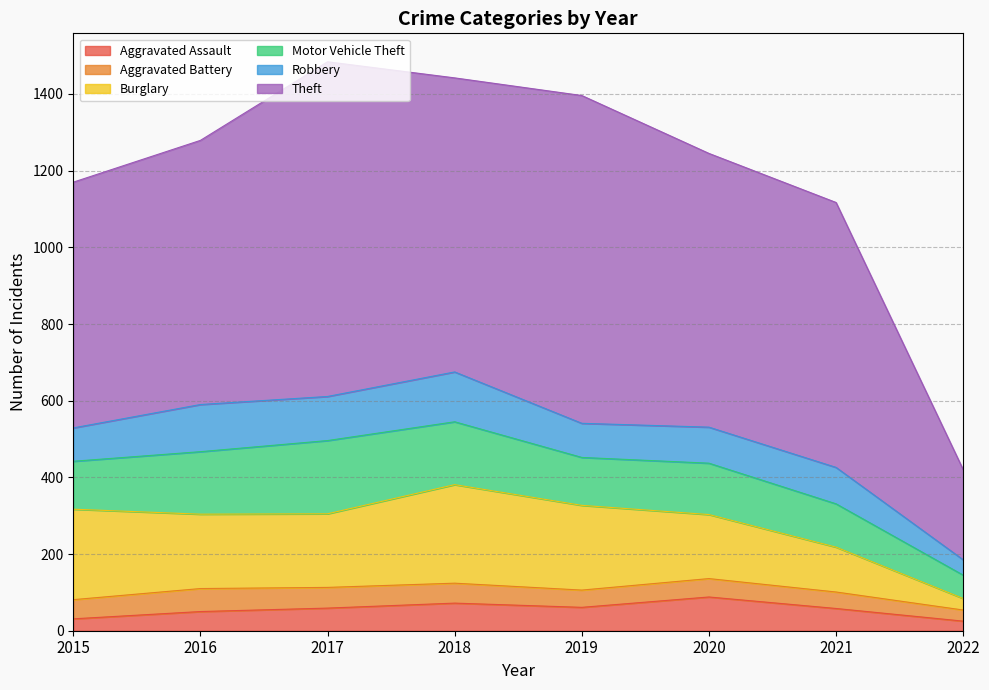

Reading left to right, extract all data points from this chart.

Aggravated Assault: 2015=31	2016=50	2017=59	2018=72	2019=61	2020=88	2021=58	2022=25
Aggravated Battery: 2015=50	2016=60	2017=54	2018=52	2019=45	2020=48	2021=43	2022=29
Burglary: 2015=236	2016=194	2017=192	2018=257	2019=221	2020=167	2021=117	2022=30
Motor Vehicle Theft: 2015=125	2016=163	2017=191	2018=164	2019=125	2020=134	2021=113	2022=61
Robbery: 2015=87	2016=123	2017=115	2018=130	2019=89	2020=94	2021=95	2022=40
Theft: 2015=641	2016=689	2017=873	2018=767	2019=855	2020=714	2021=691	2022=235